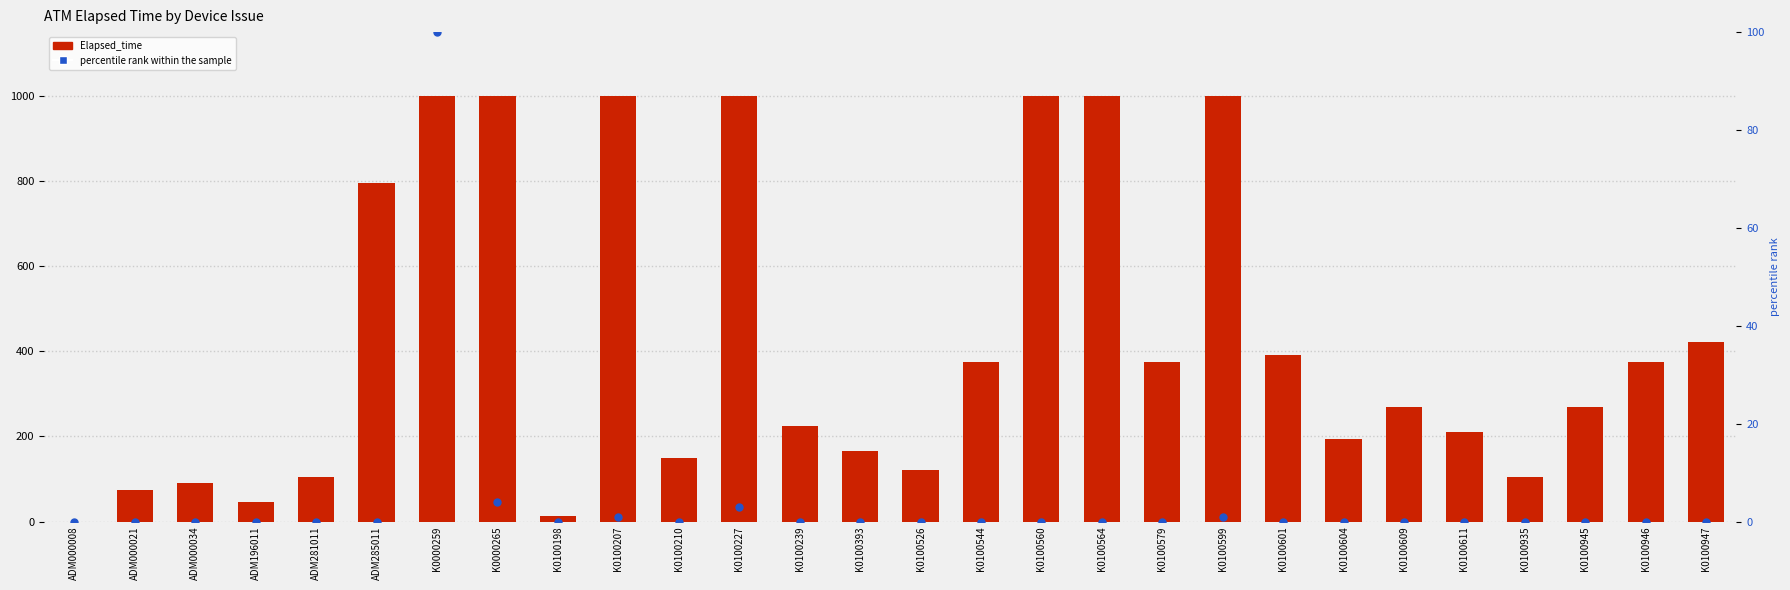

Which series reaches the maximum Y coordinate?

Elapsed_time